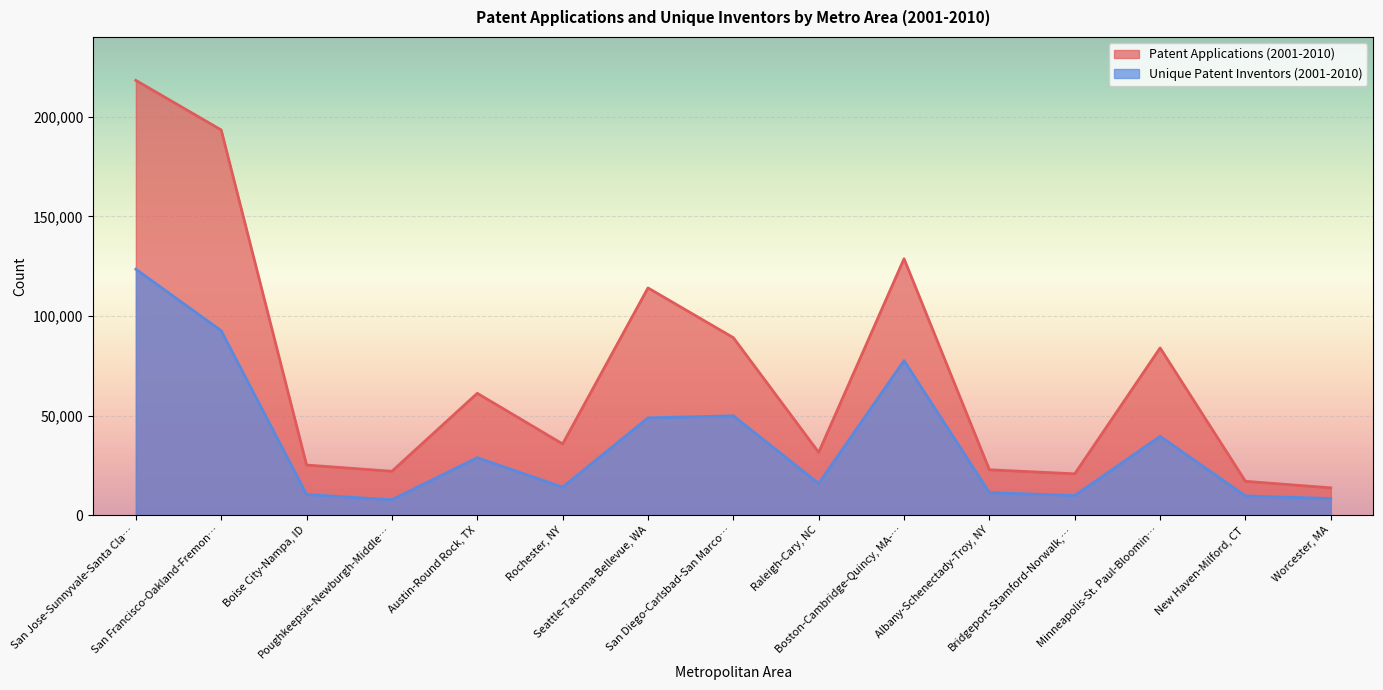

In Unique Patent Inventors (2001-2010), how many points are lower than both neighbors (excluding endpoints)?

4